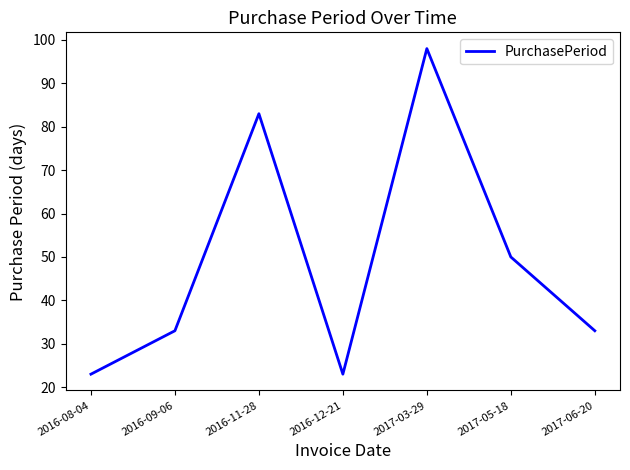

What is the maximum value shown in the chart?

98